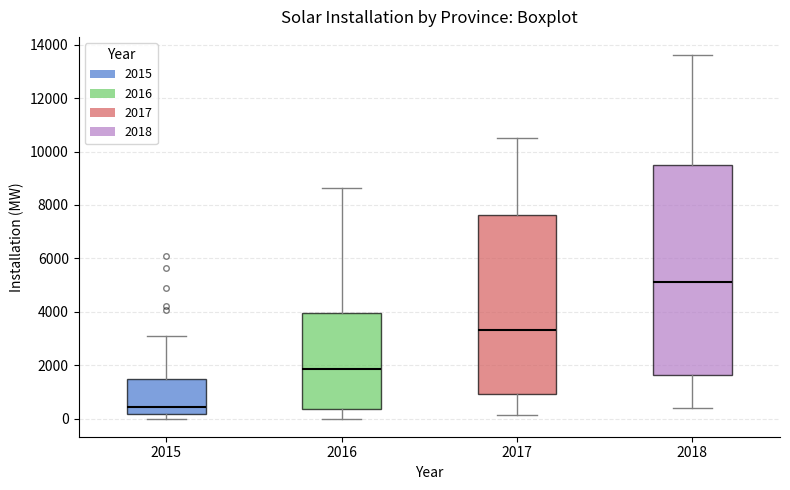

Which box is the tallest, from its lower edge to its upper edge?

2018